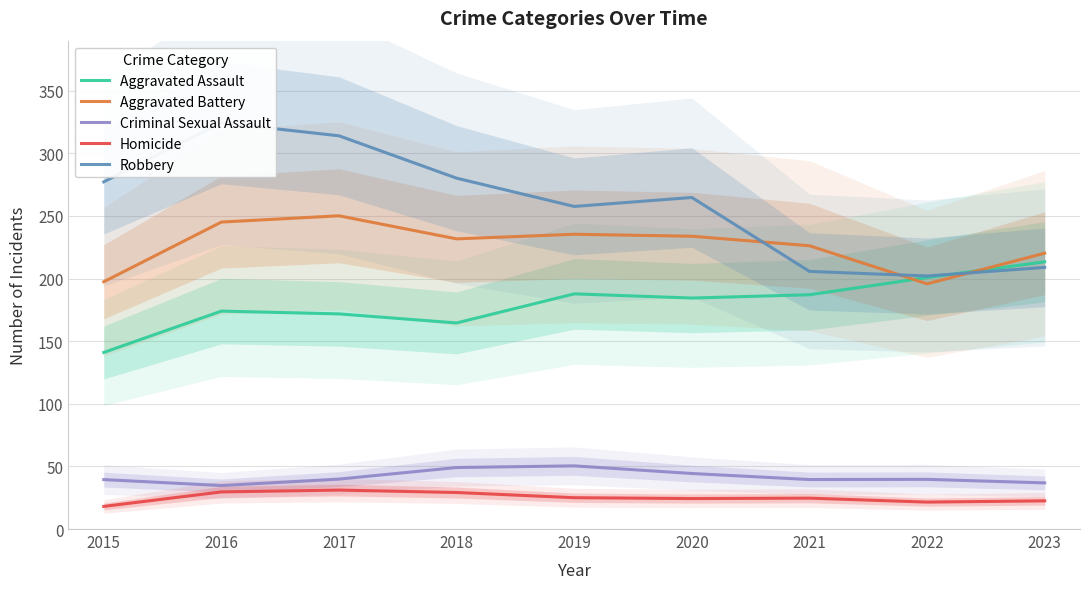

Reading left to right, list all the values displayed in this chart.

Aggravated Assault: 2015=141.0	2016=174.0	2017=171.8	2018=164.6	2019=187.8	2020=184.5	2021=187.1	2022=200.8	2023=213.4
Aggravated Battery: 2015=197.5	2016=245.1	2017=250.1	2018=231.7	2019=235.4	2020=233.8	2021=226.2	2022=195.8	2023=220.3
Criminal Sexual Assault: 2015=39.5	2016=34.7	2017=39.9	2018=49.1	2019=50.4	2020=44.3	2021=39.5	2022=39.7	2023=36.8
Homicide: 2015=18.1	2016=29.6	2017=31.1	2018=29.2	2019=25.0	2020=24.3	2021=24.7	2022=21.5	2023=22.5
Robbery: 2015=277.2	2016=324.4	2017=314.0	2018=280.2	2019=257.6	2020=264.8	2021=205.7	2022=202.1	2023=208.9